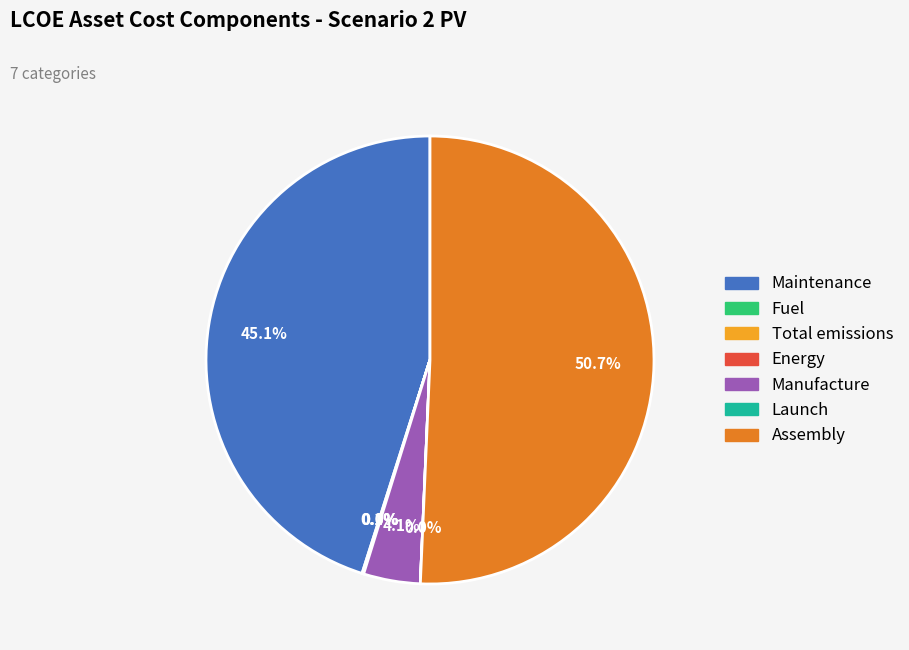

Does Assembly account for over 50% of the chart?

Yes